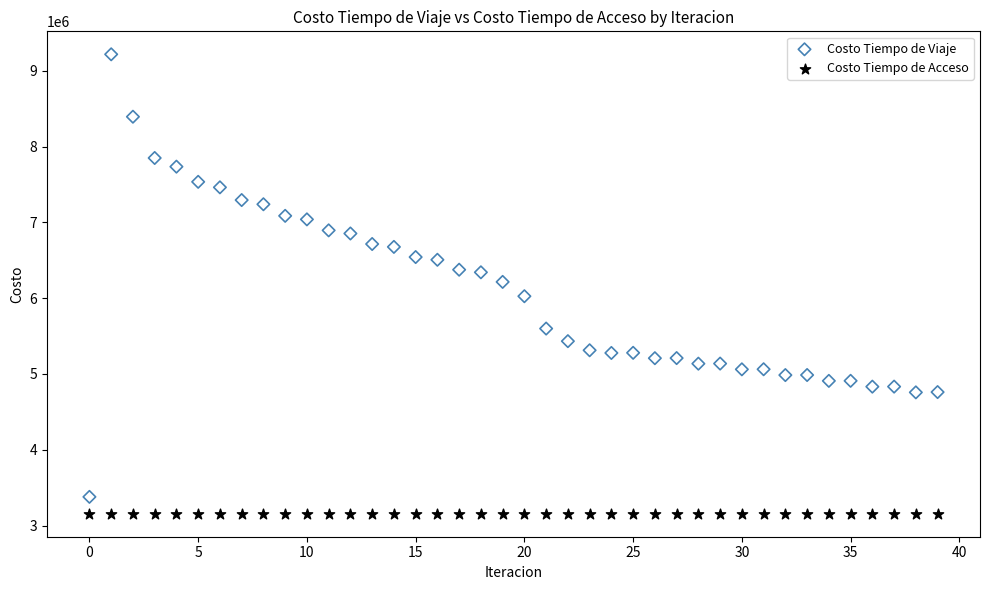

Which series reaches the minimum Y coordinate?

Costo Tiempo de Acceso